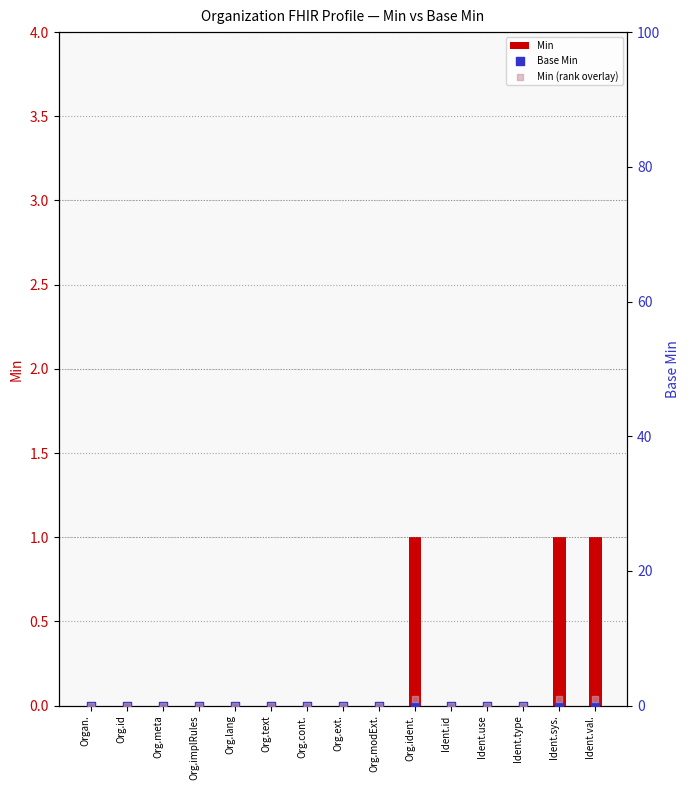

Which series has the widest spread of Y values?

Min